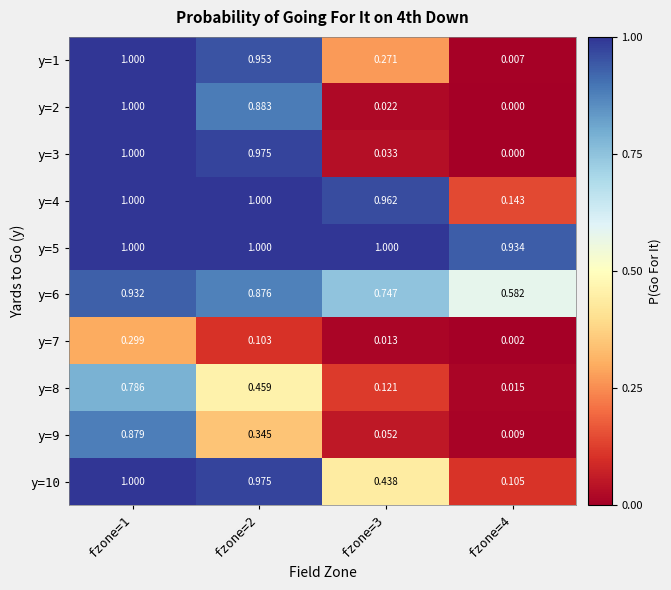

Which has a higher value, fzone=2 or fzone=3?

fzone=2